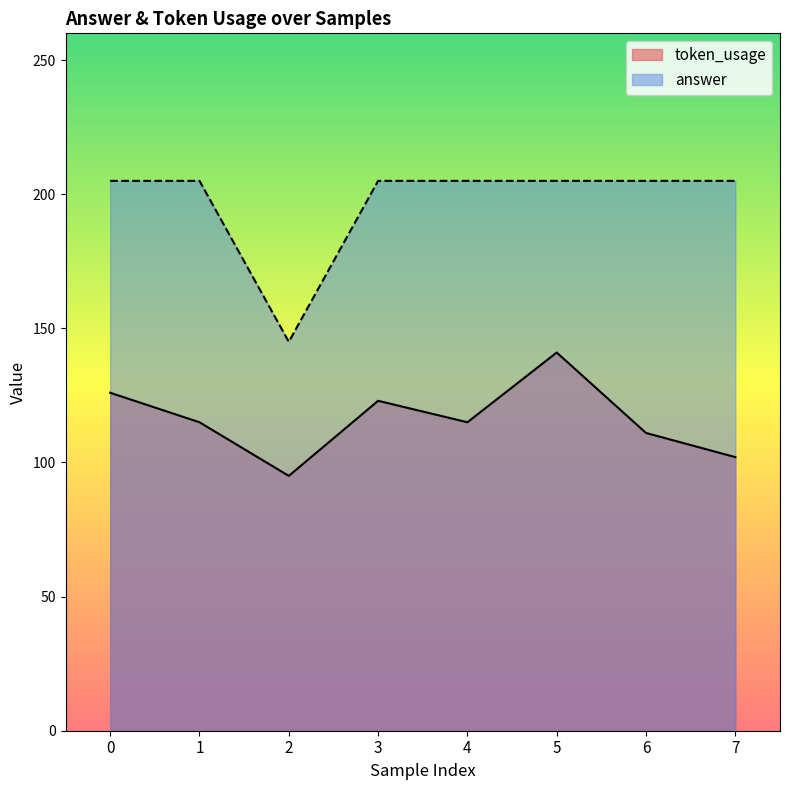

How many lines are shown in the chart?

2